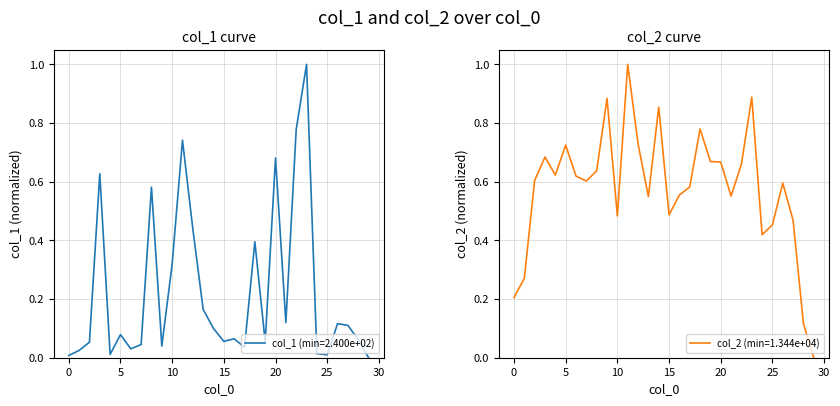

The col_1 series shows 0.7 at 11. True or false?

True